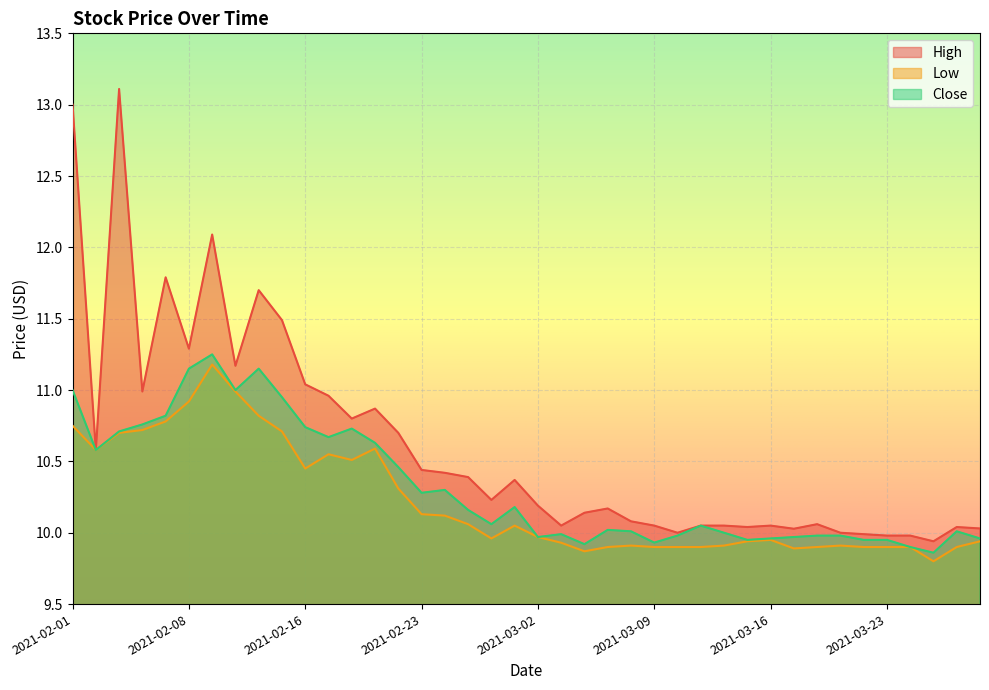

What is the label of the 1st point from the left?

2021-02-01